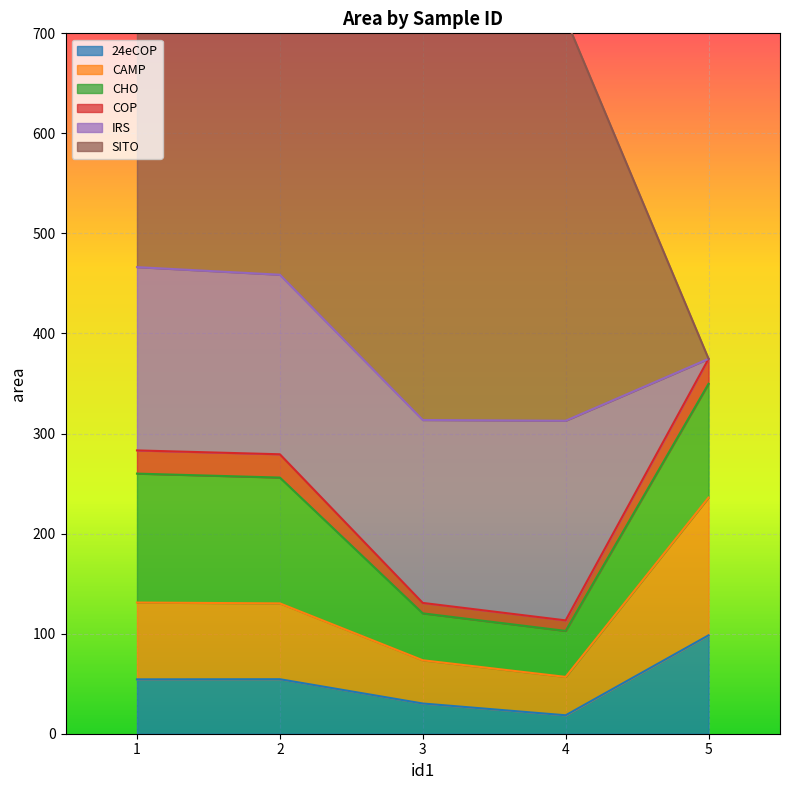

Where is the first local minimum for 24eCOP?

4